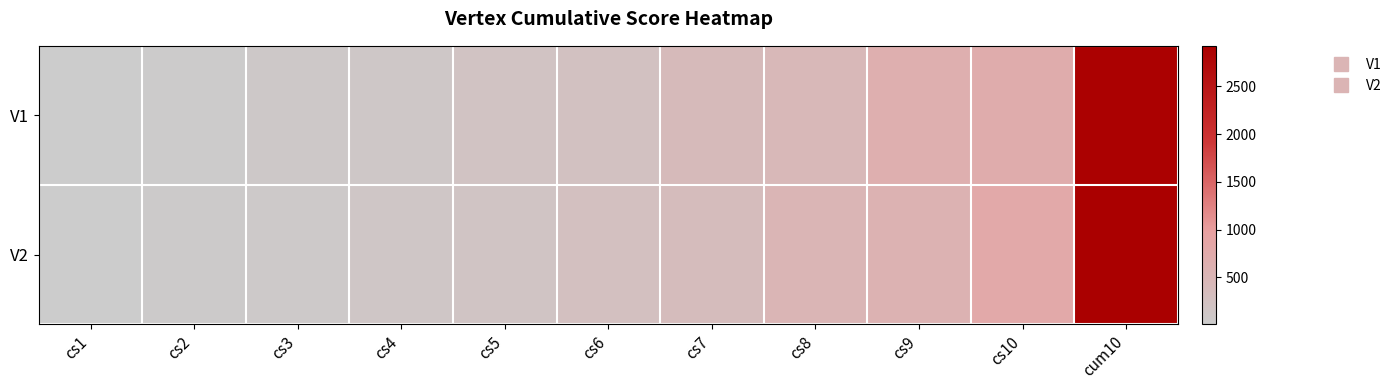

How many data points does each series have?

11